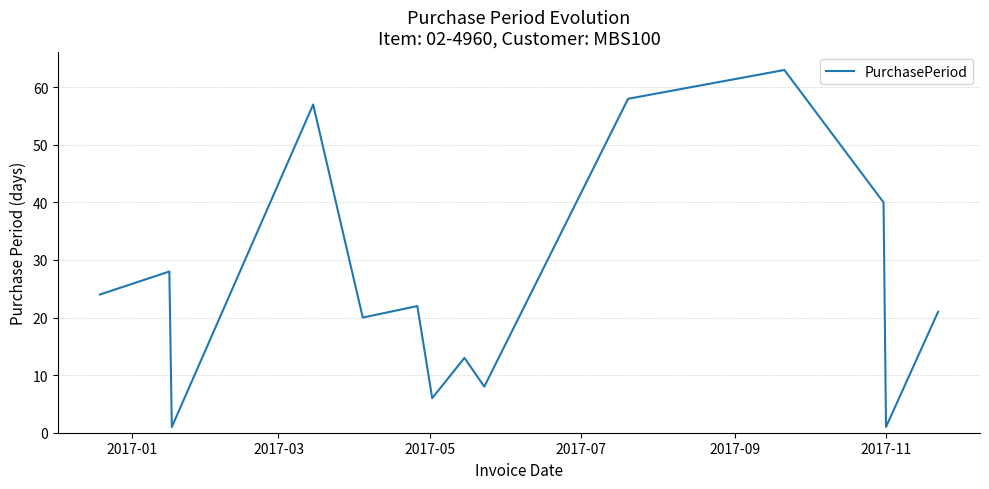

What is the greatest value displayed?

63